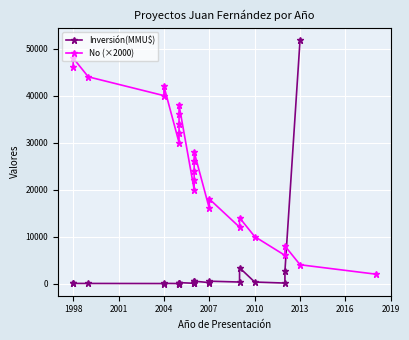

True or false: there are more than 1 points higher than both neighbors.

True